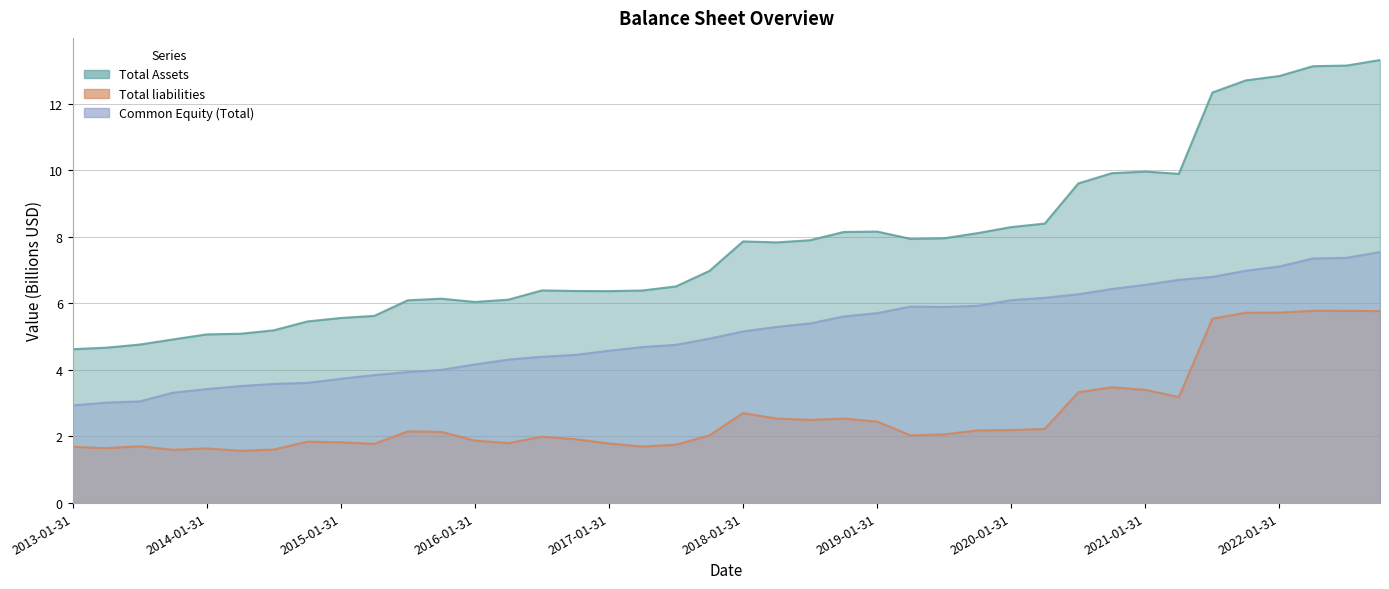

The Total liabilities series shows 2.0 at 2019-04-30. True or false?

True